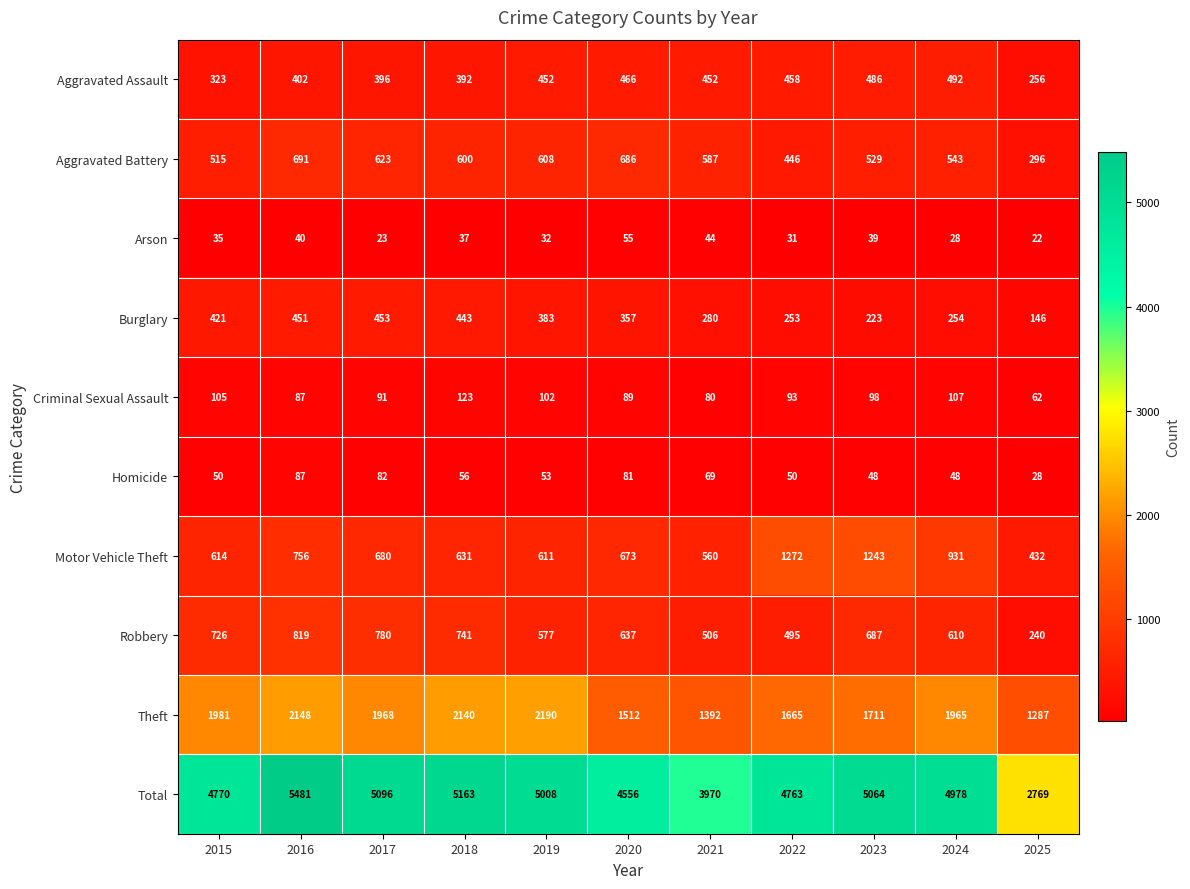

What is the total value across all series at 2023?

10128